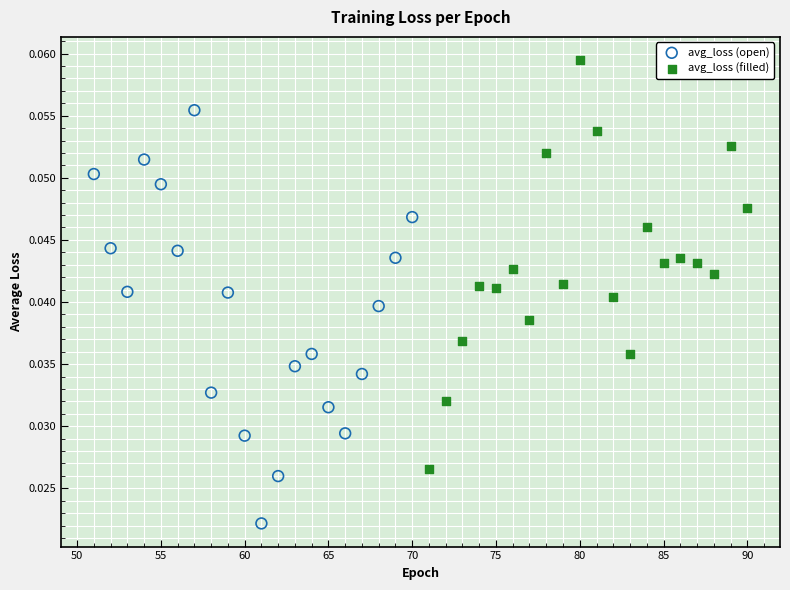

Which series contains the highest Y value?

avg_loss (filled)